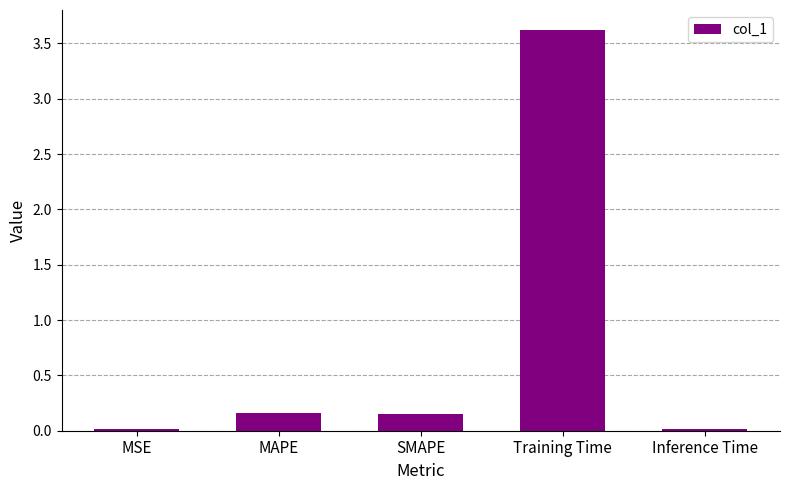

What is the label of the 1st bar from the left?

MSE